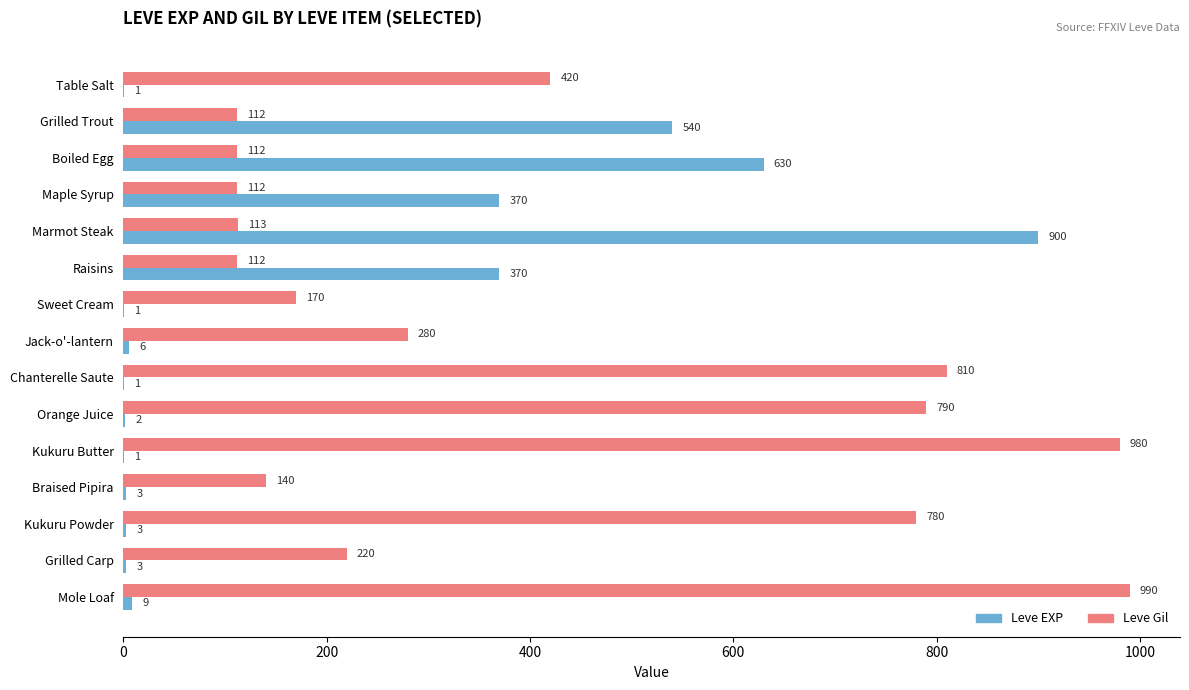

At which category is the sum across all series the highest?

Marmot Steak